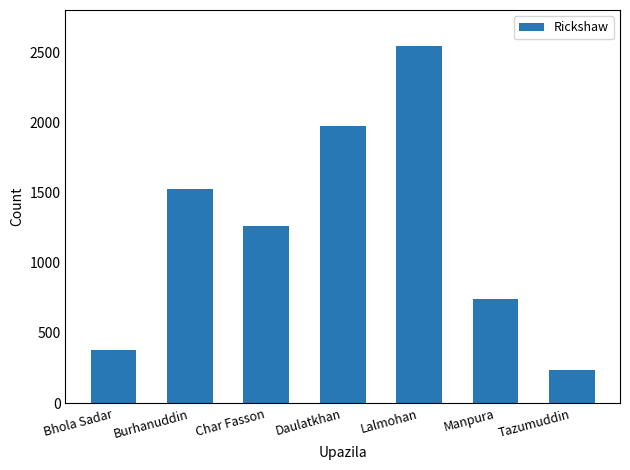

What is the label of the 7th bar from the right?

Bhola Sadar